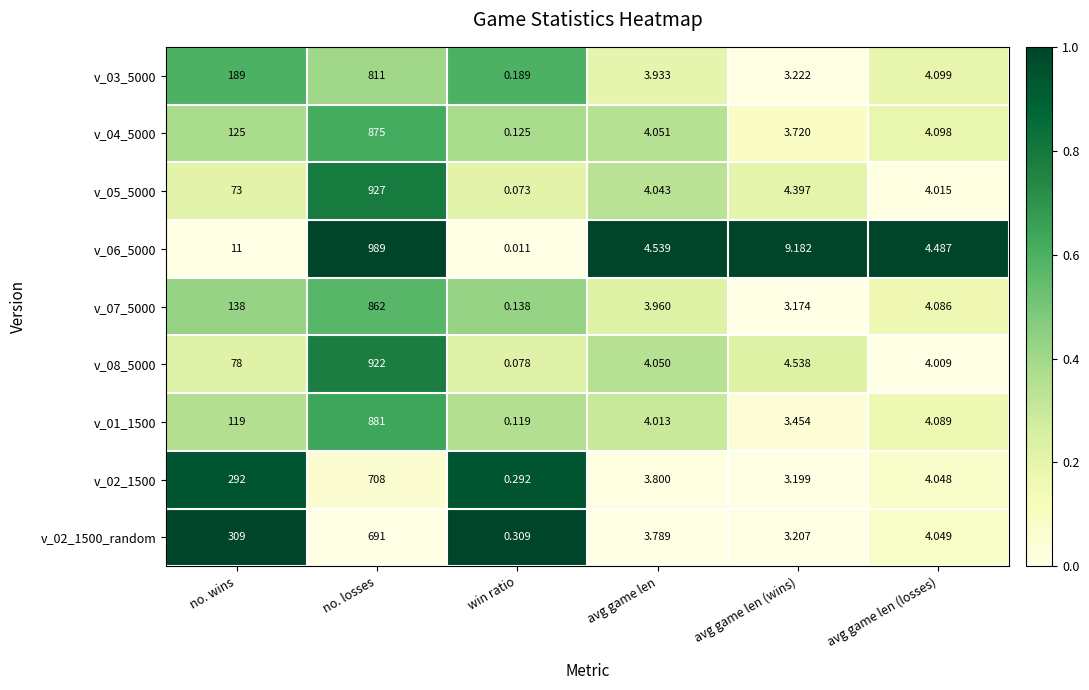

Which label corresponds to the smallest value in the chart?

win ratio